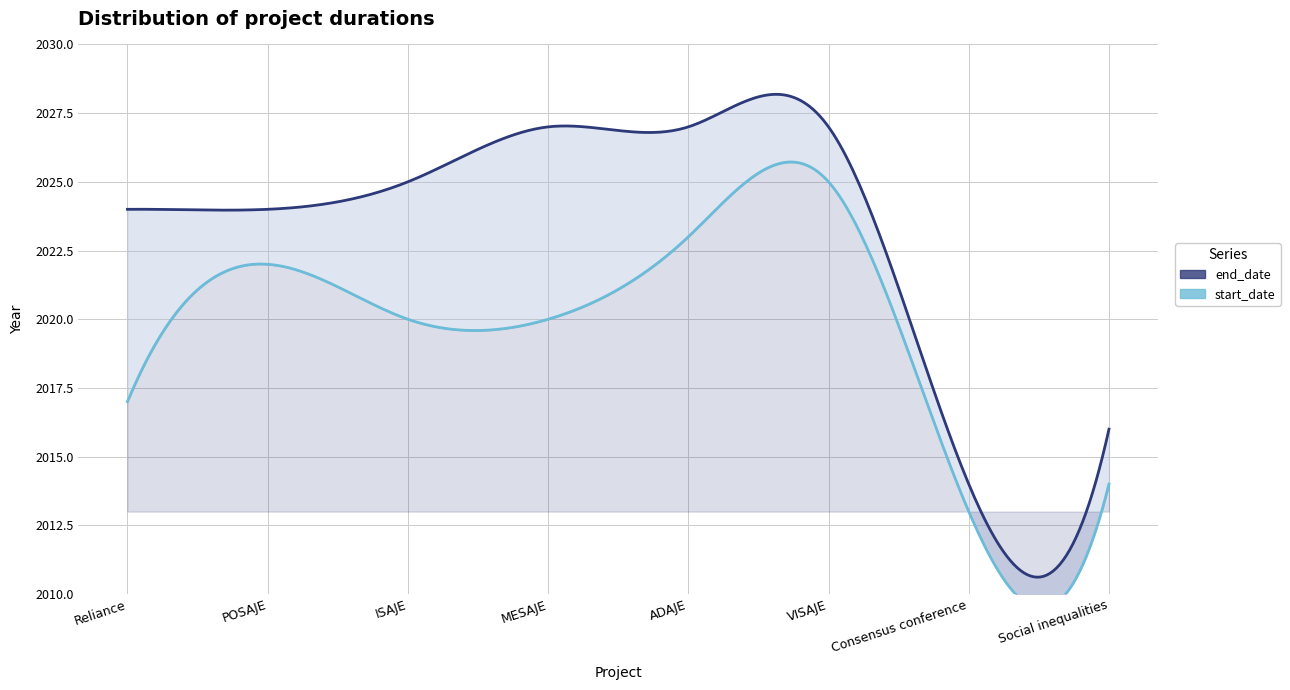

The value of start_date at MESAJE is 734. True or false?

False